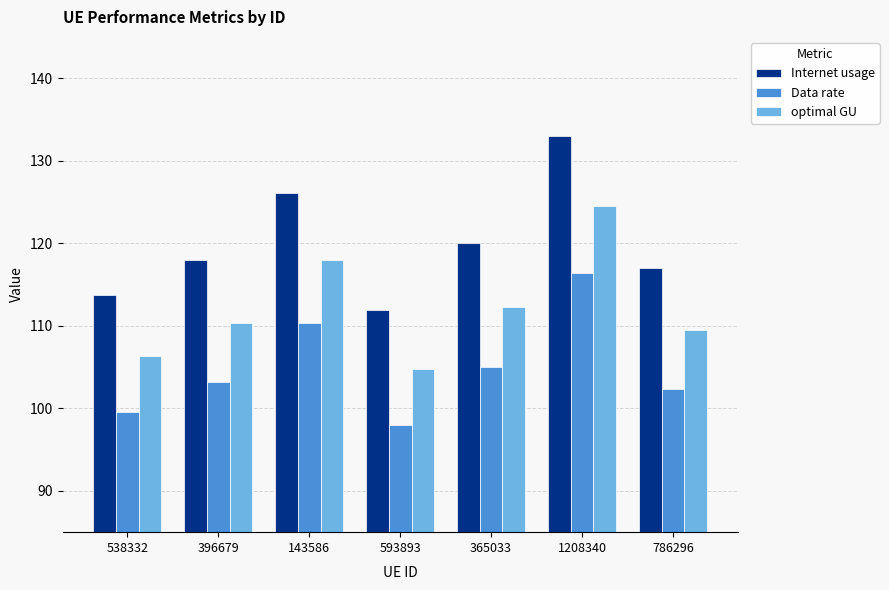

Which series has the largest total across all categories?

Internet usage